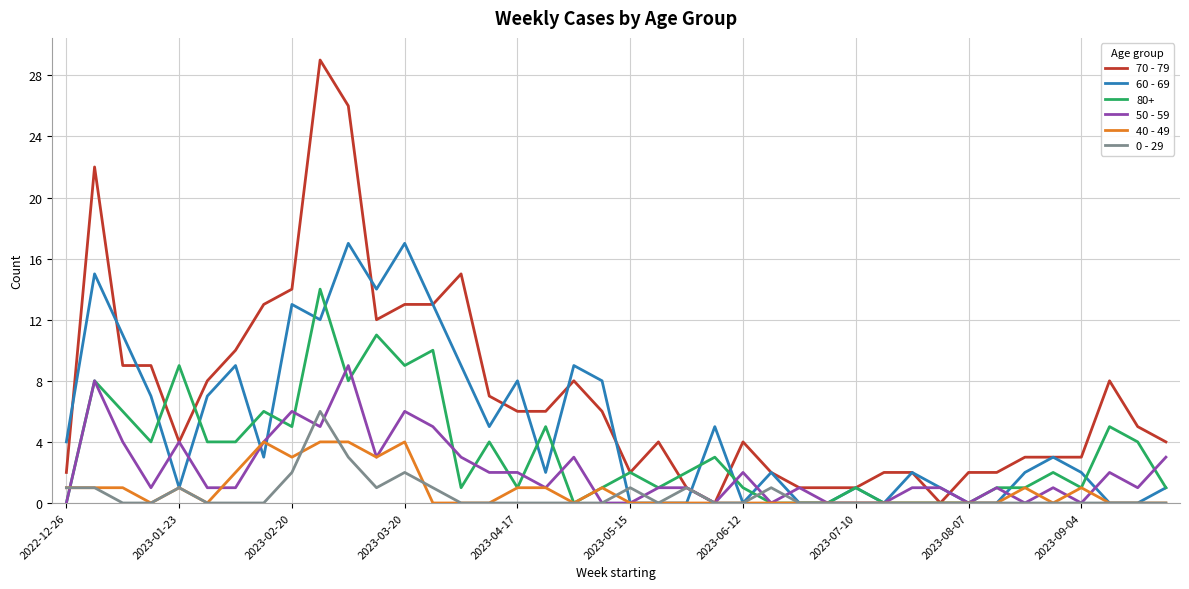

After their last crossing, which series has the higher values: 50 - 59 or 60 - 69?

50 - 59